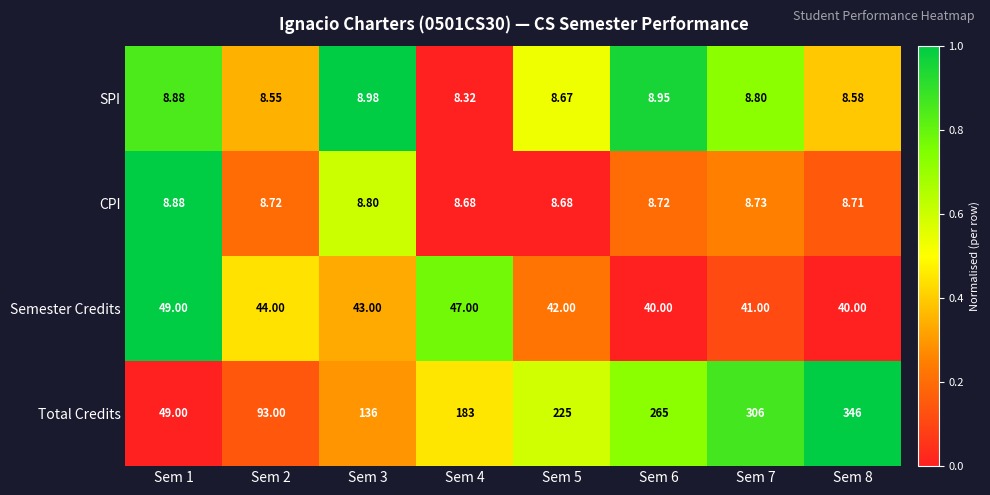

Rank the series by their maximum value, from highest to lowest.

Total Credits, Semester Credits, SPI, CPI